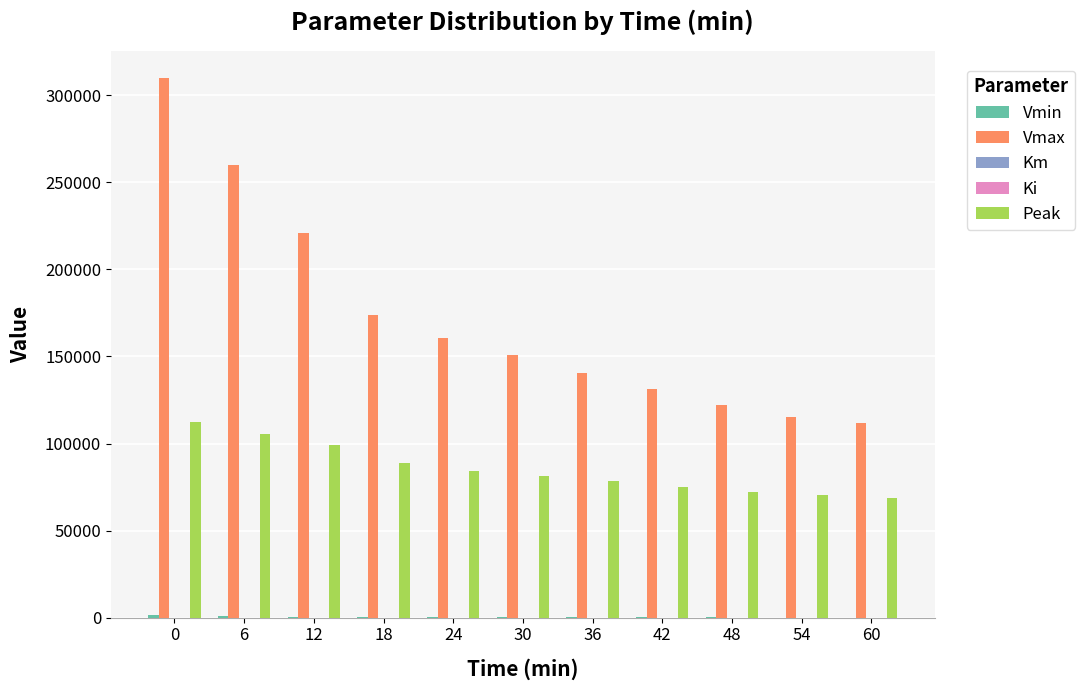

Which series has the largest total across all categories?

Vmax